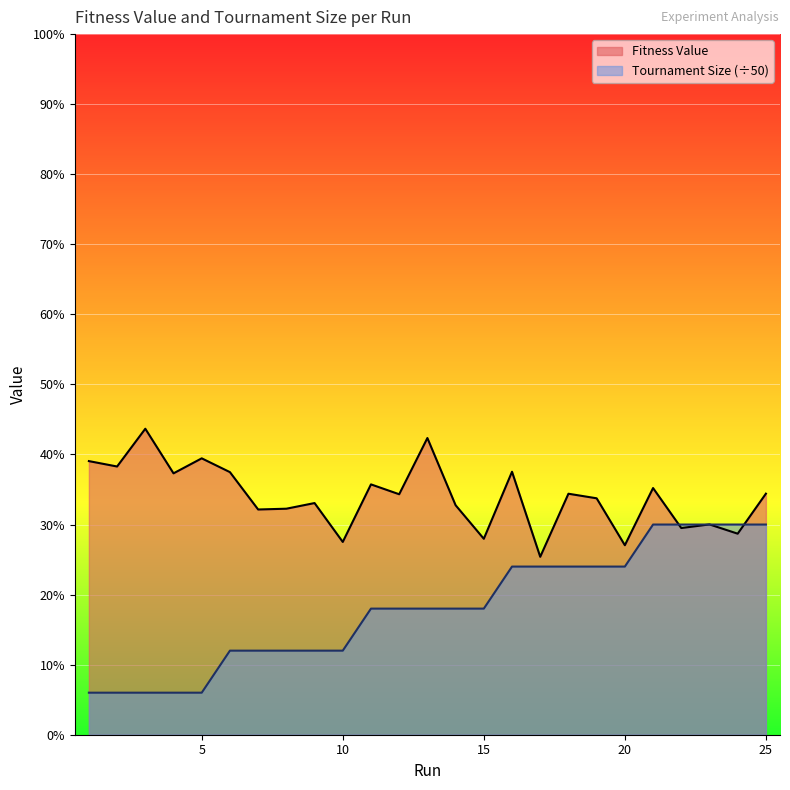

In Fitness Value, how many points are lower than both neighbors (excluding endpoints)?

10